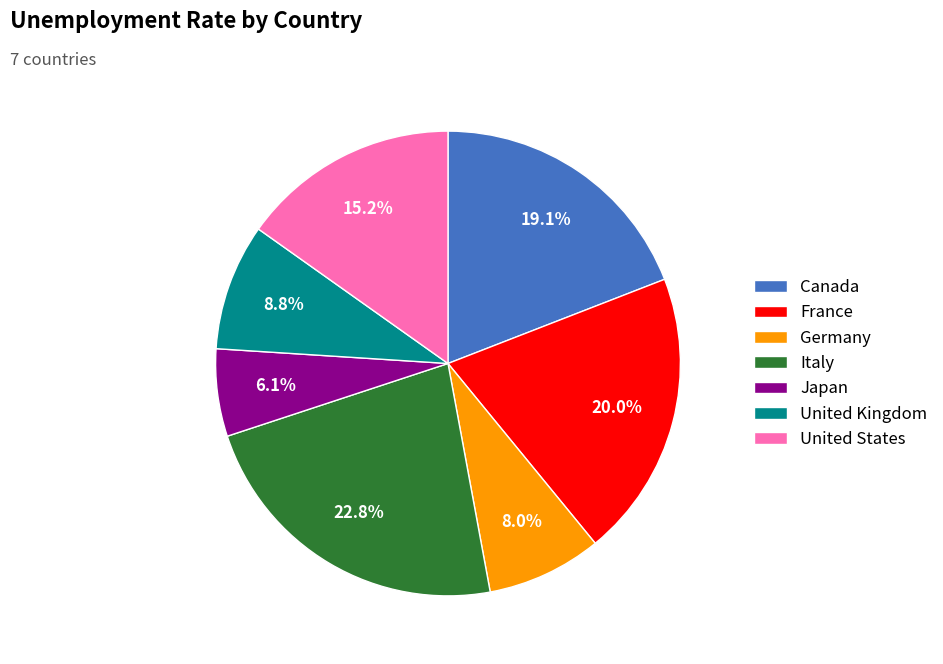

Which has a higher value, Japan or United States?

United States